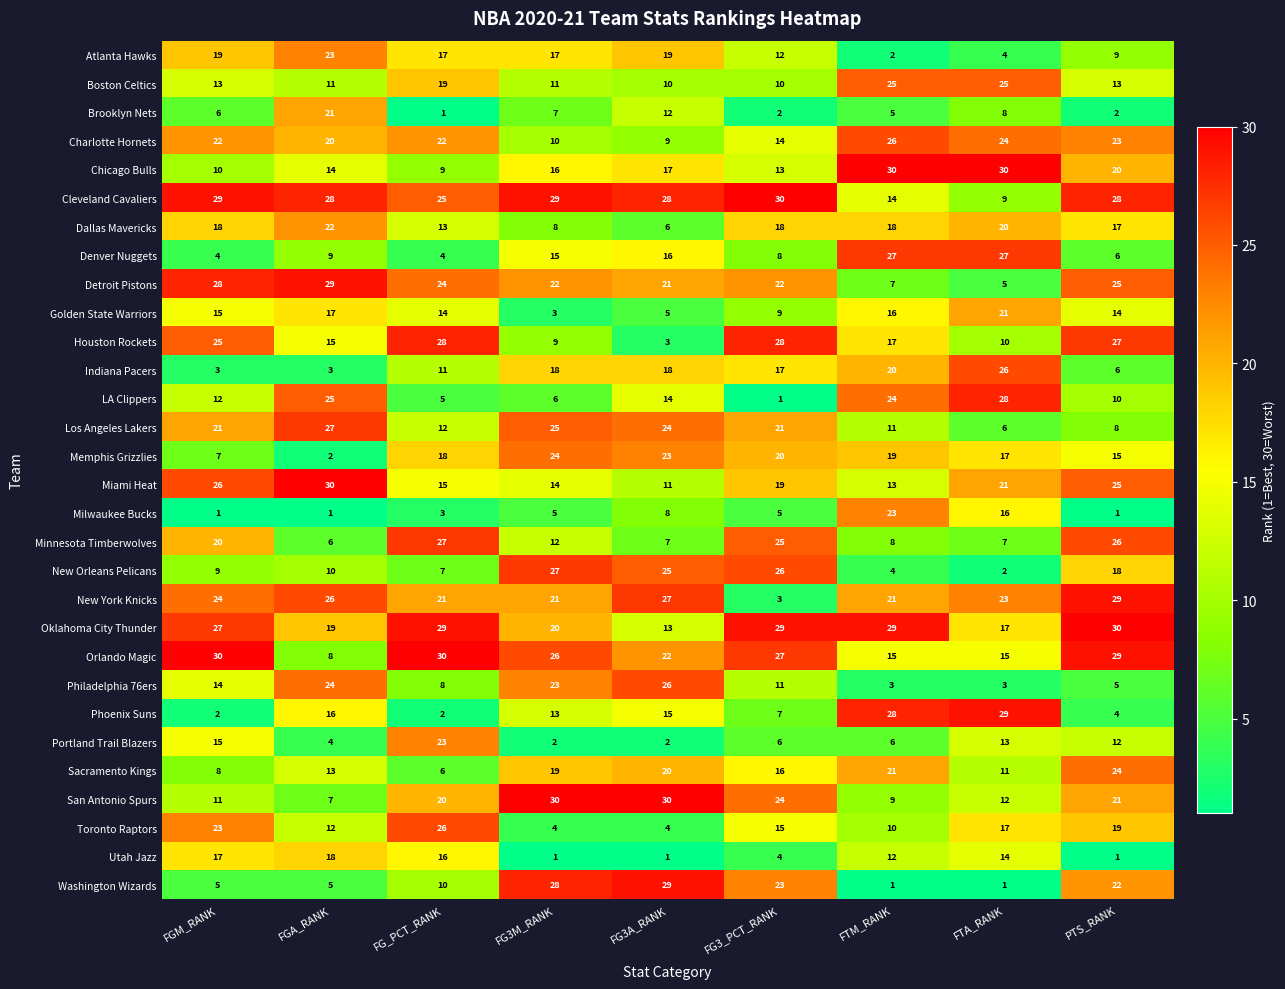

What is the difference between the second highest and minimum values in the Indiana Pacers series?

17